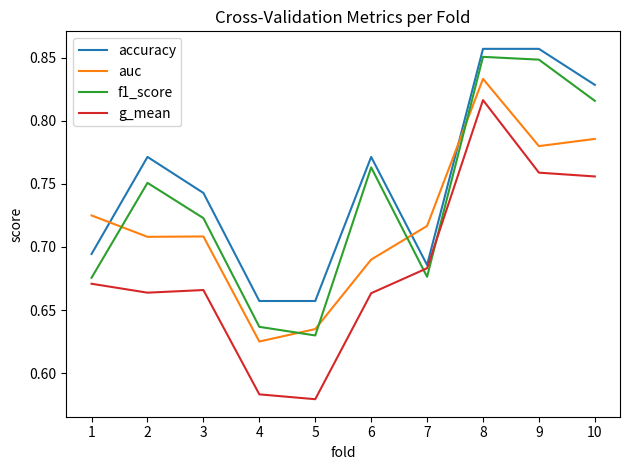

True or false: accuracy and f1_score cross at least once.

False